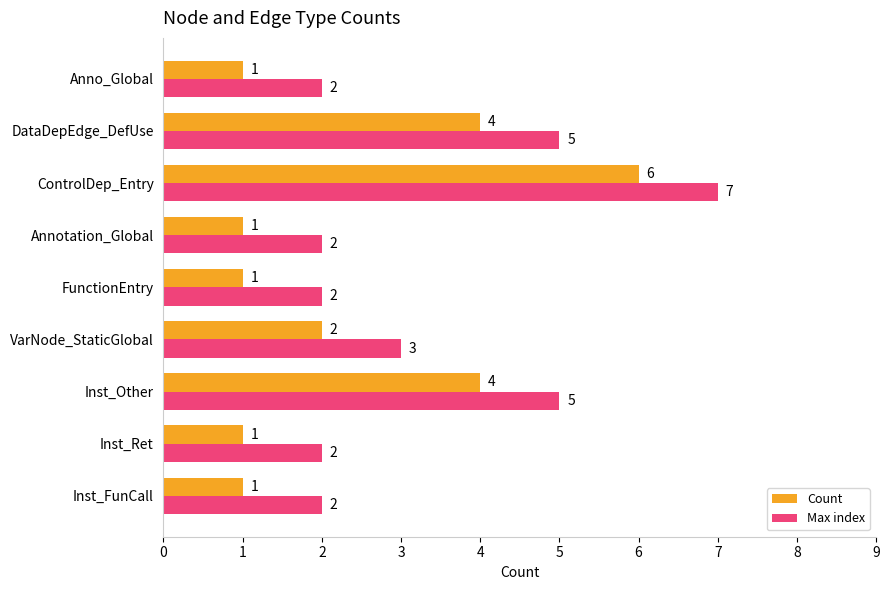

Count the Count values in the range 1 to 4.

8